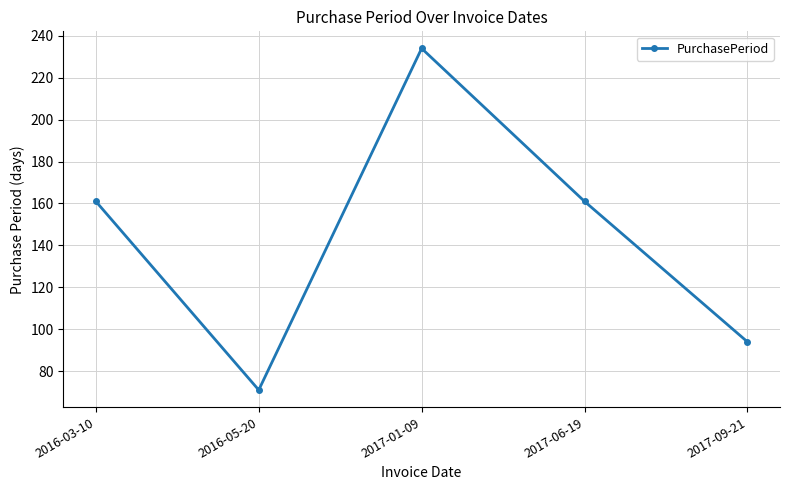

Approximately how many times larger is the value at 2017-01-09 compared to 2016-05-20?

3.3